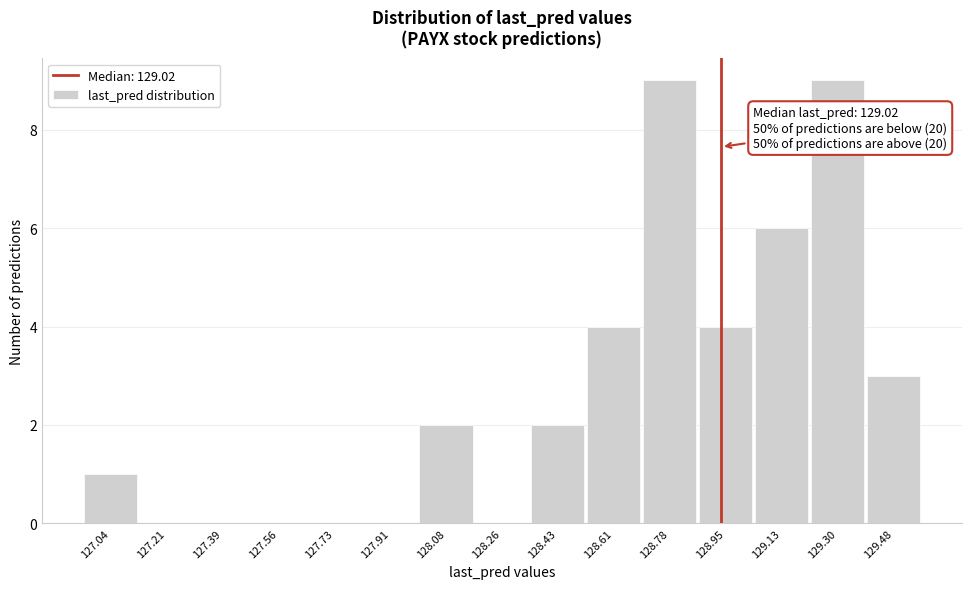

Reading left to right, transcribe all the data shown in this chart.

127.04=1	127.21=0	127.39=0	127.56=0	127.73=0	127.91=0	128.08=2	128.26=0	128.43=2	128.61=4	128.78=9	128.95=4	129.13=6	129.30=9	129.48=3